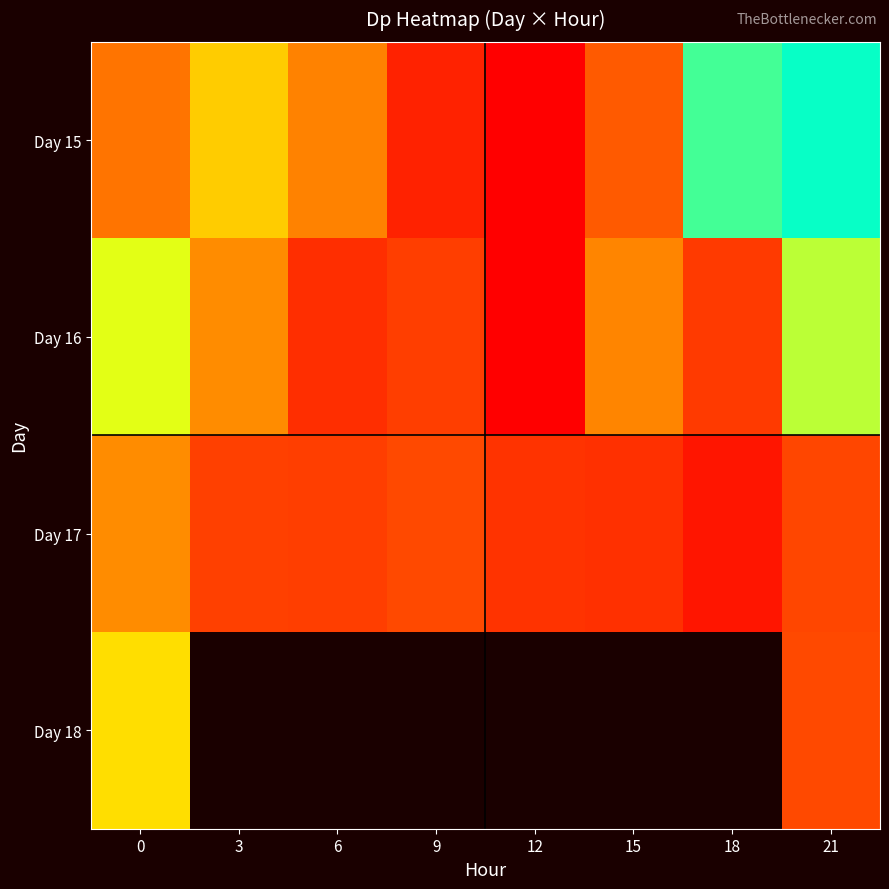

What is the average value of the Day 17 series?

1.9